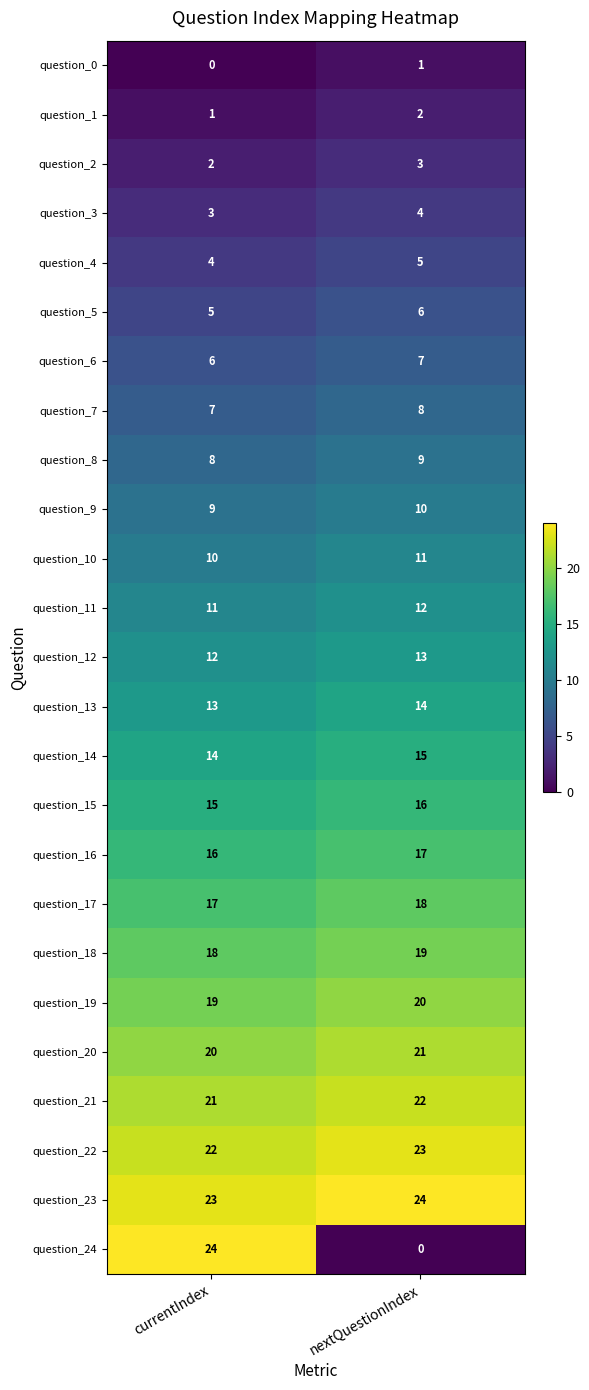

The question_15 series shows 5 at nextQuestionIndex. True or false?

False